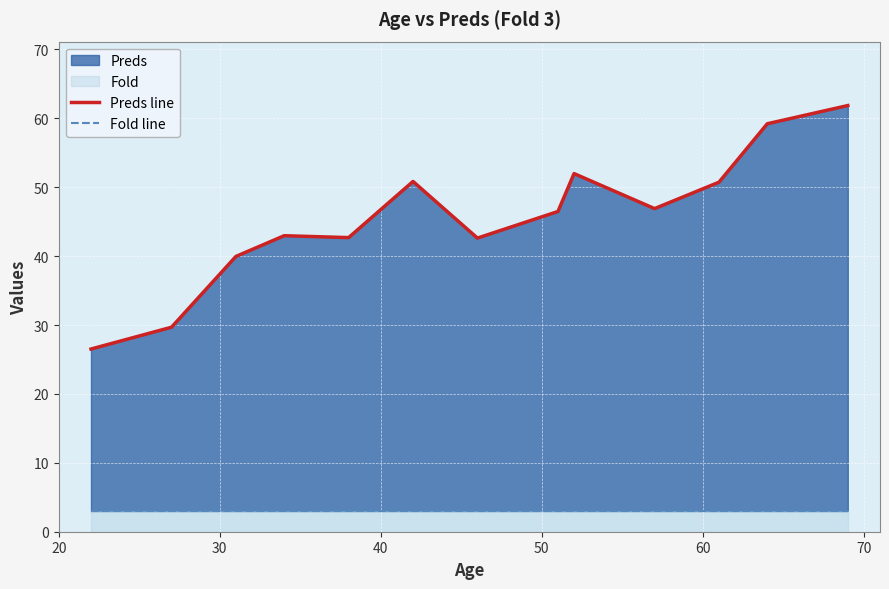

How many series are shown in this chart?

2